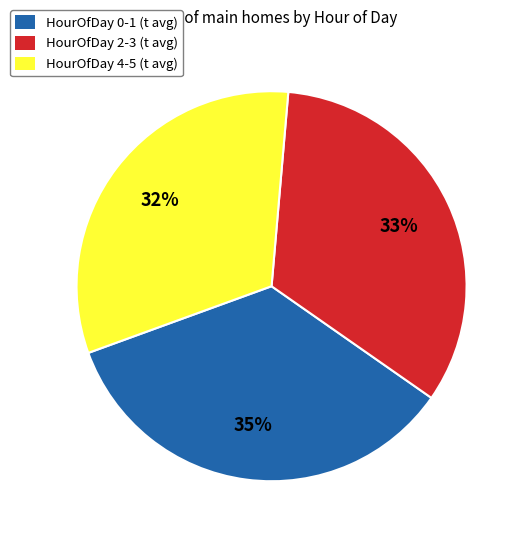

Is there a majority slice in this chart?

No